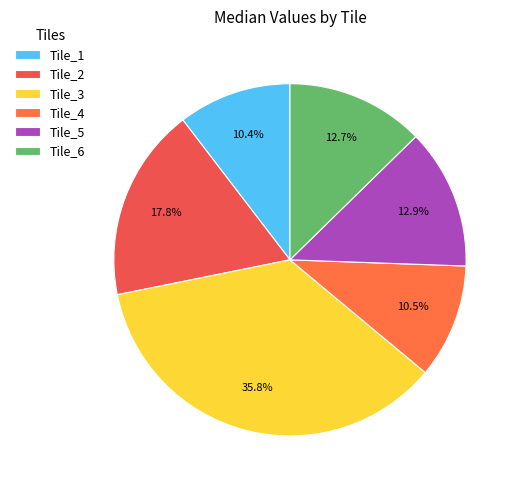

Is it true that Tile_2 is 6% of the pie?

False